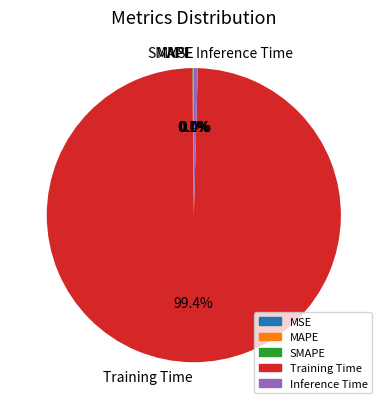

Between MAPE and MSE, which is larger?

MAPE